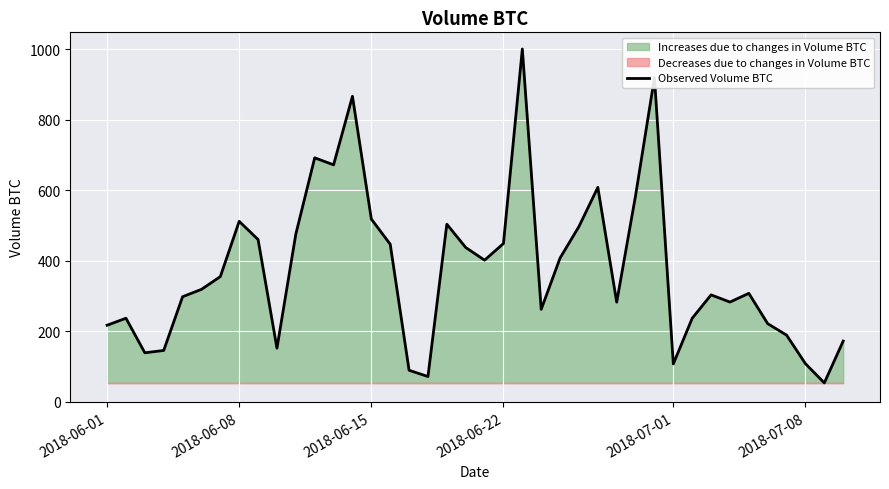

How many points are higher than both their immediate neighbors (excluding endpoints)?

10